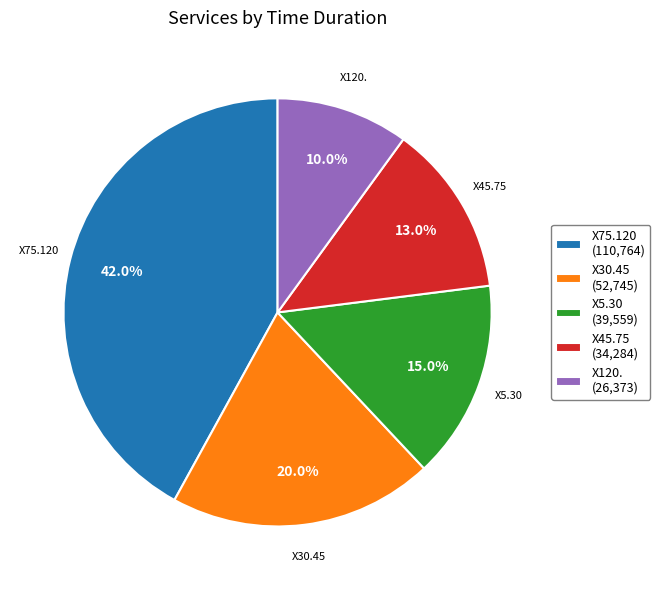

Does X120. account for over 50% of the chart?

No